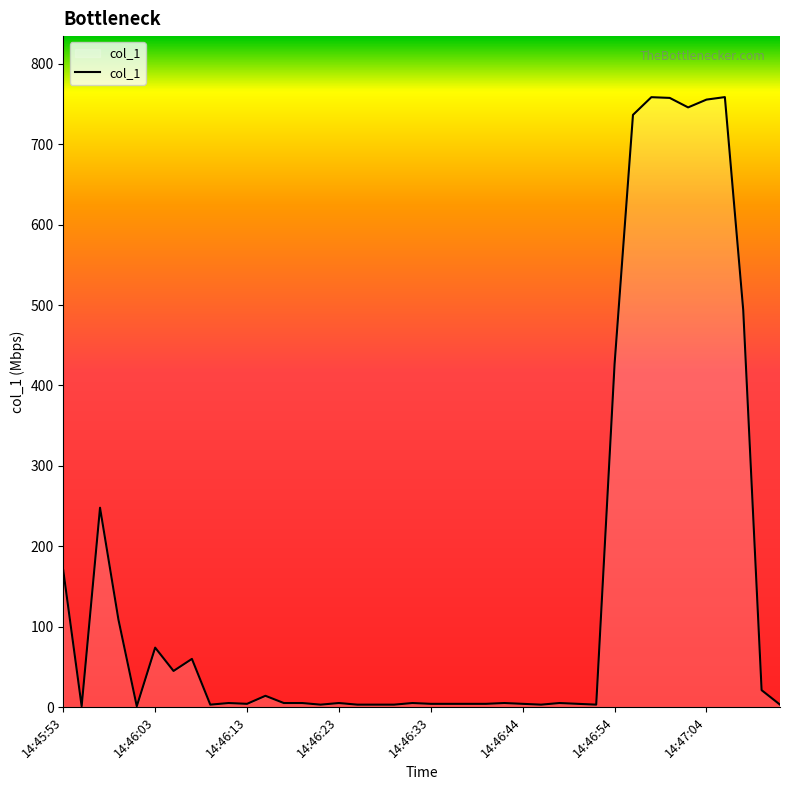

What is the difference between the maximum and minimum values?

757.6